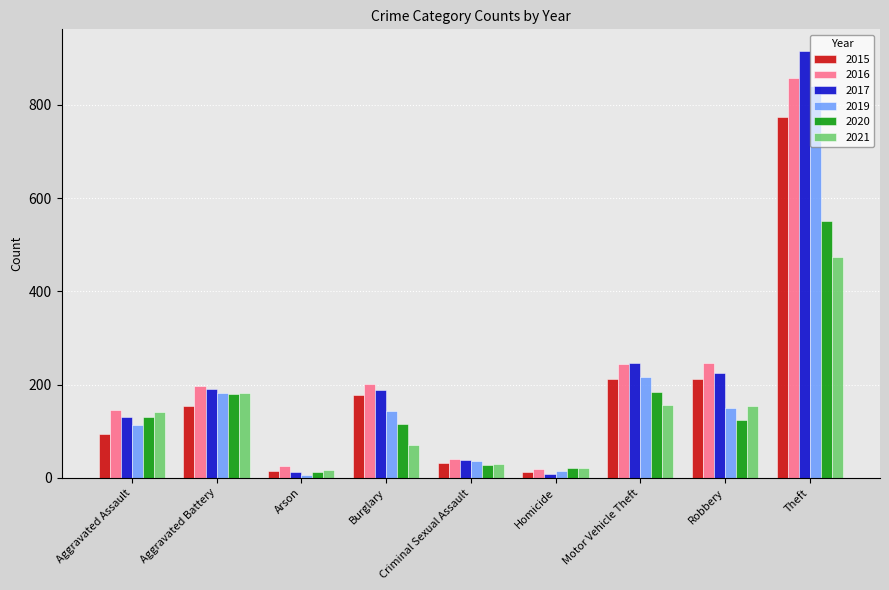

Which series has the widest spread of values?

2017